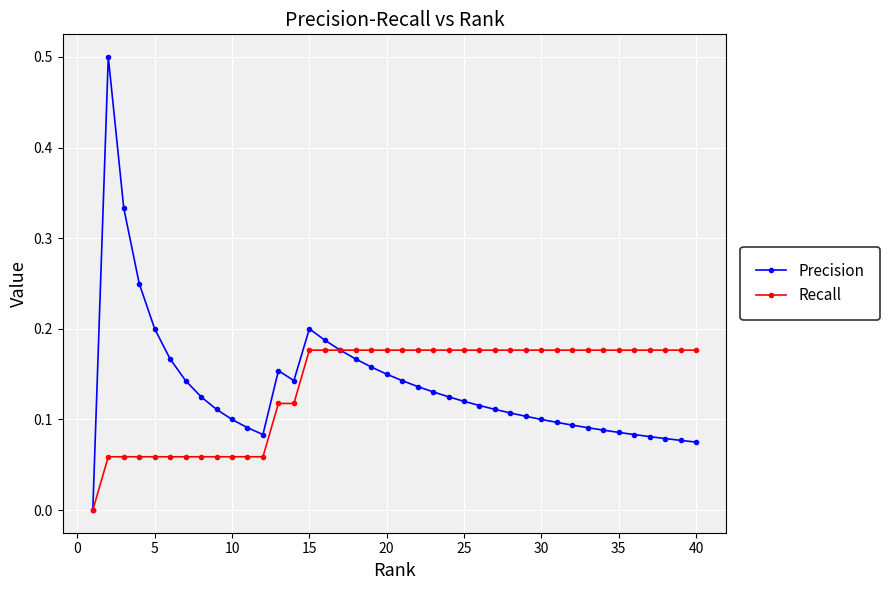

List the series in order of their peak value, highest first.

Precision, Recall